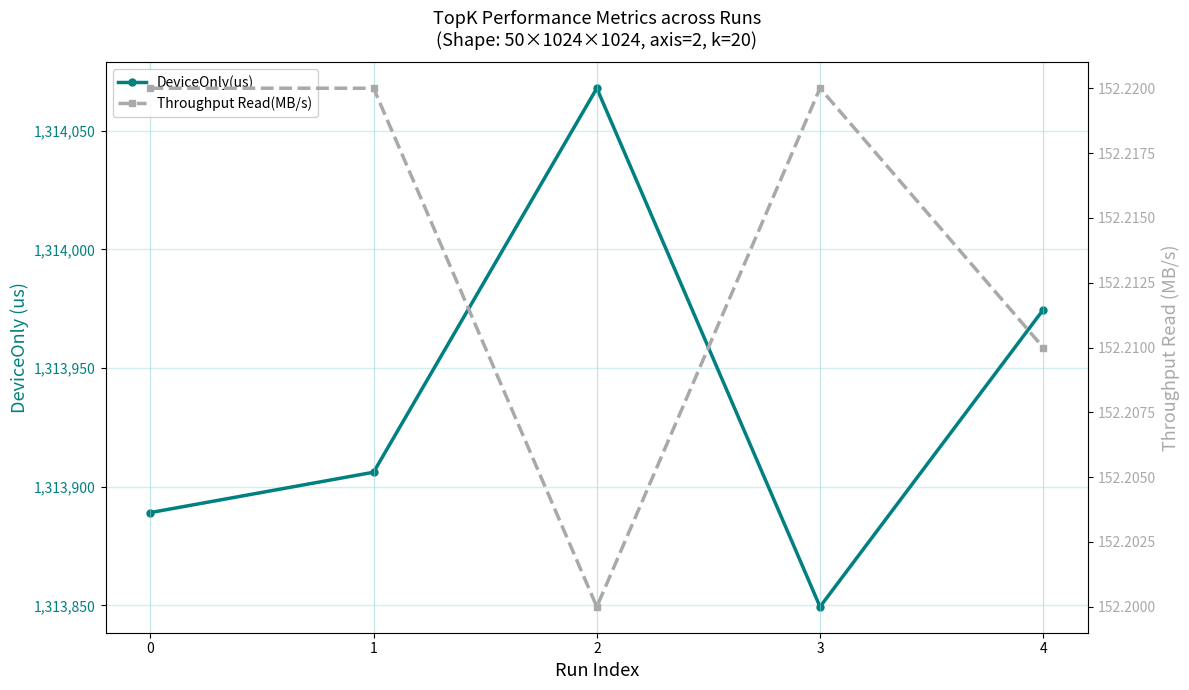

Which series has the widest spread of values?

DeviceOnly(us)